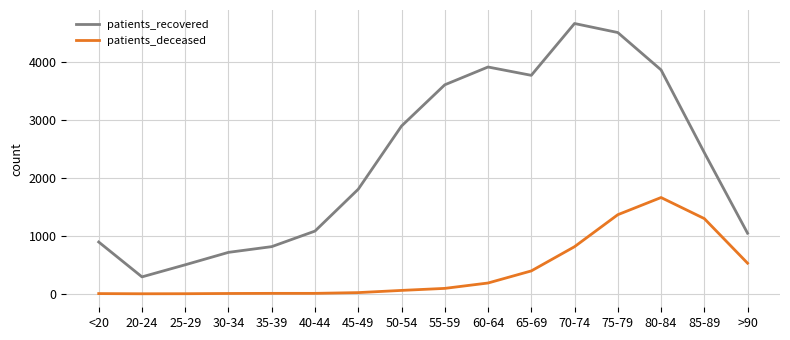

The value of patients_deceased at 40-44 is 8. True or false?

True